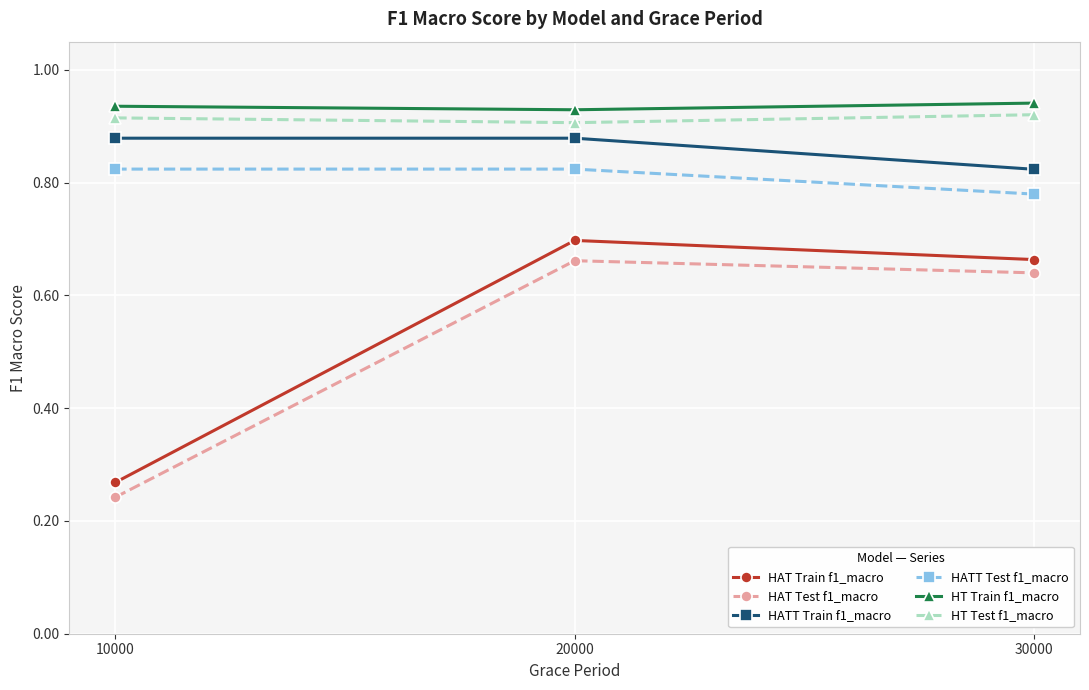

Between 10000 and 20000, which series saw the biggest shift?

HAT Train f1_macro